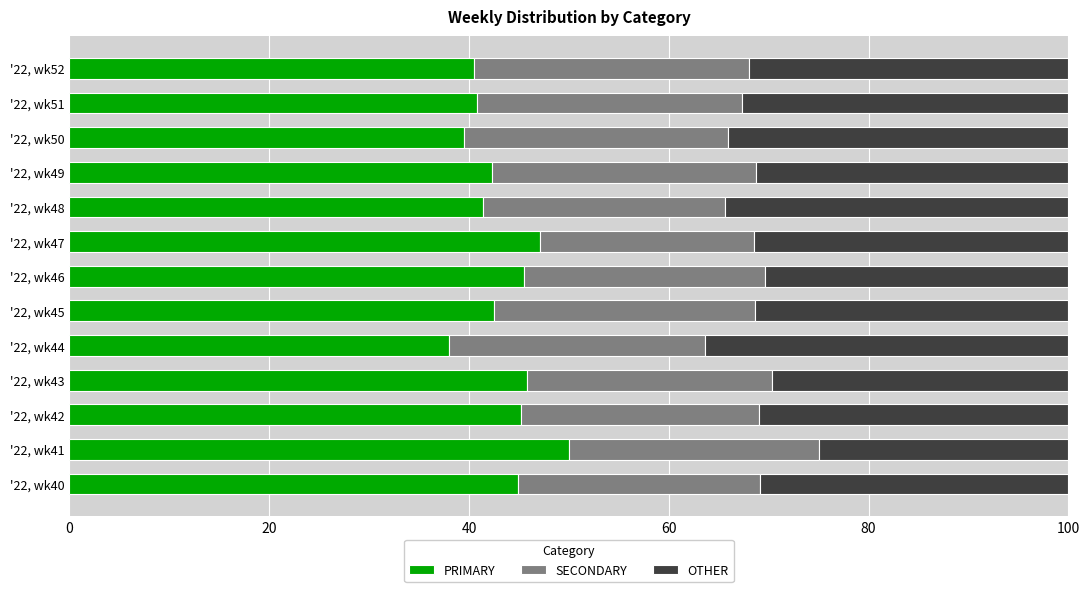

Which category has the highest value in the PRIMARY series?

'22, wk41